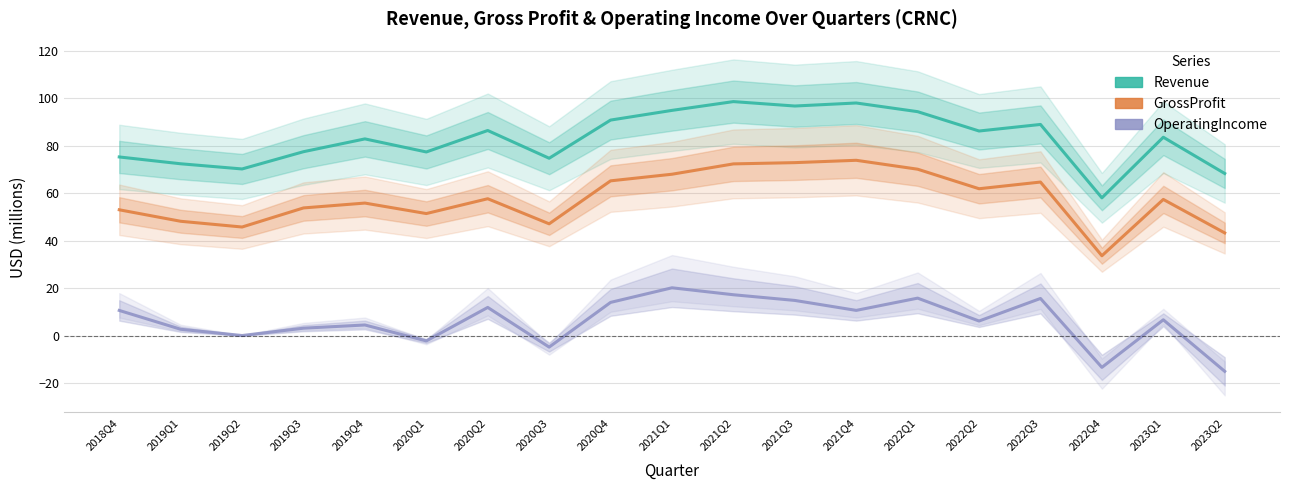

What is the difference between the second highest and second lowest values in the OperatingIncome series?

30.6